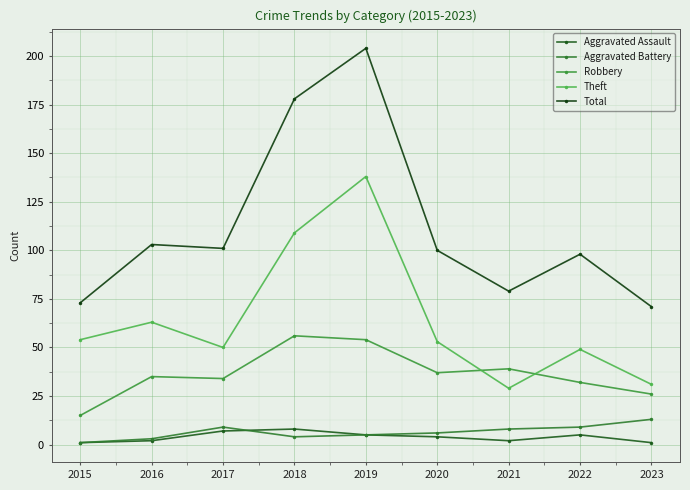

Is the value of Aggravated Assault at 2018 greater than the value of Aggravated Battery at 2017?

No